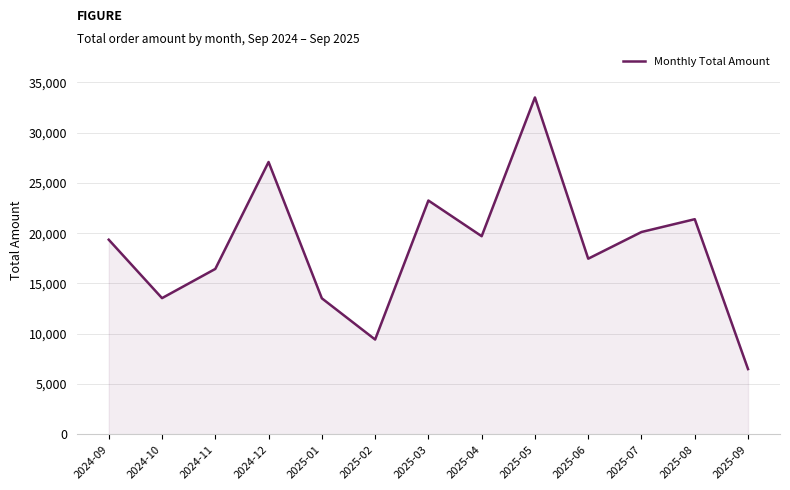

What is the sum of all values?

241230.4